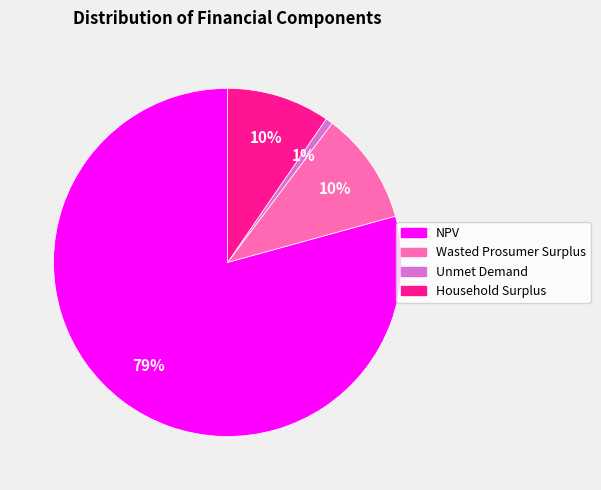

To the nearest percent, what is the average slice percentage?

25%